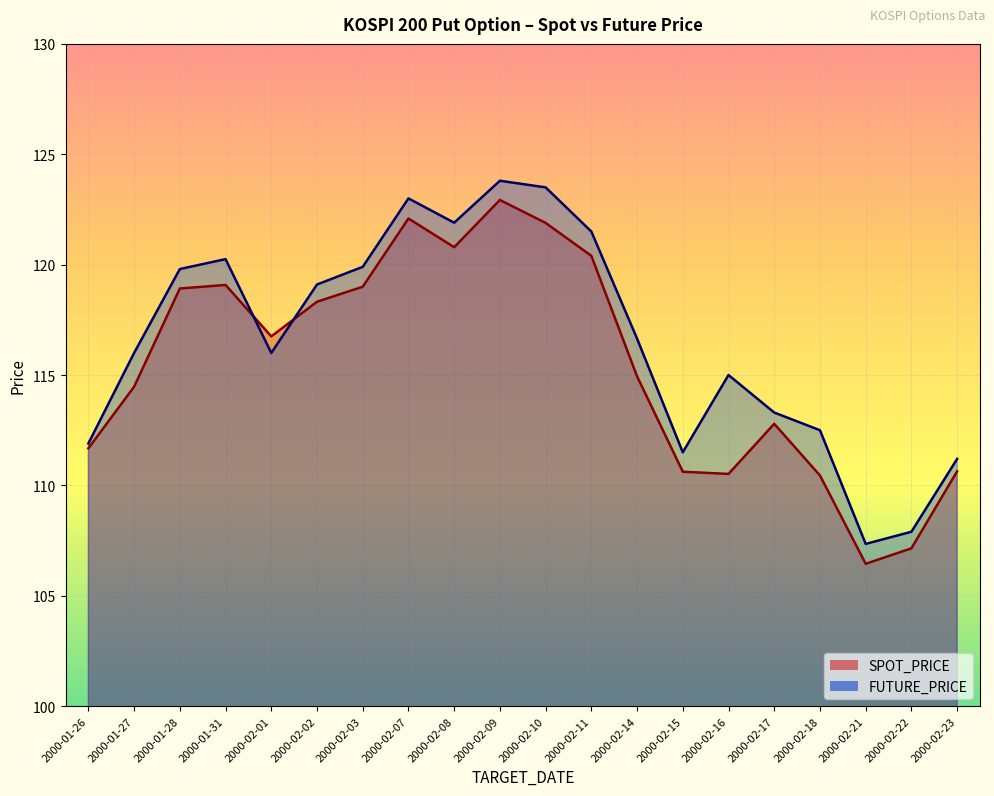

Where do SPOT_PRICE and FUTURE_PRICE first cross each other?

2000-01-31 and 2000-02-01